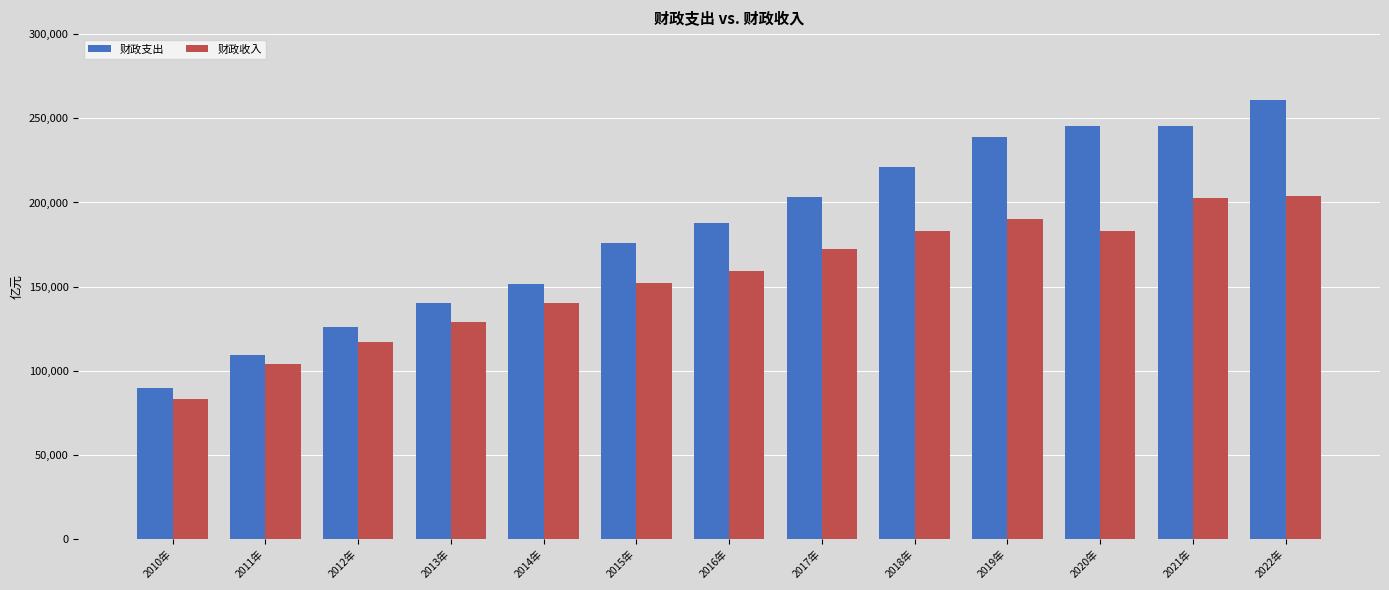

What is the sum of all 财政收入 values?

2021198.0